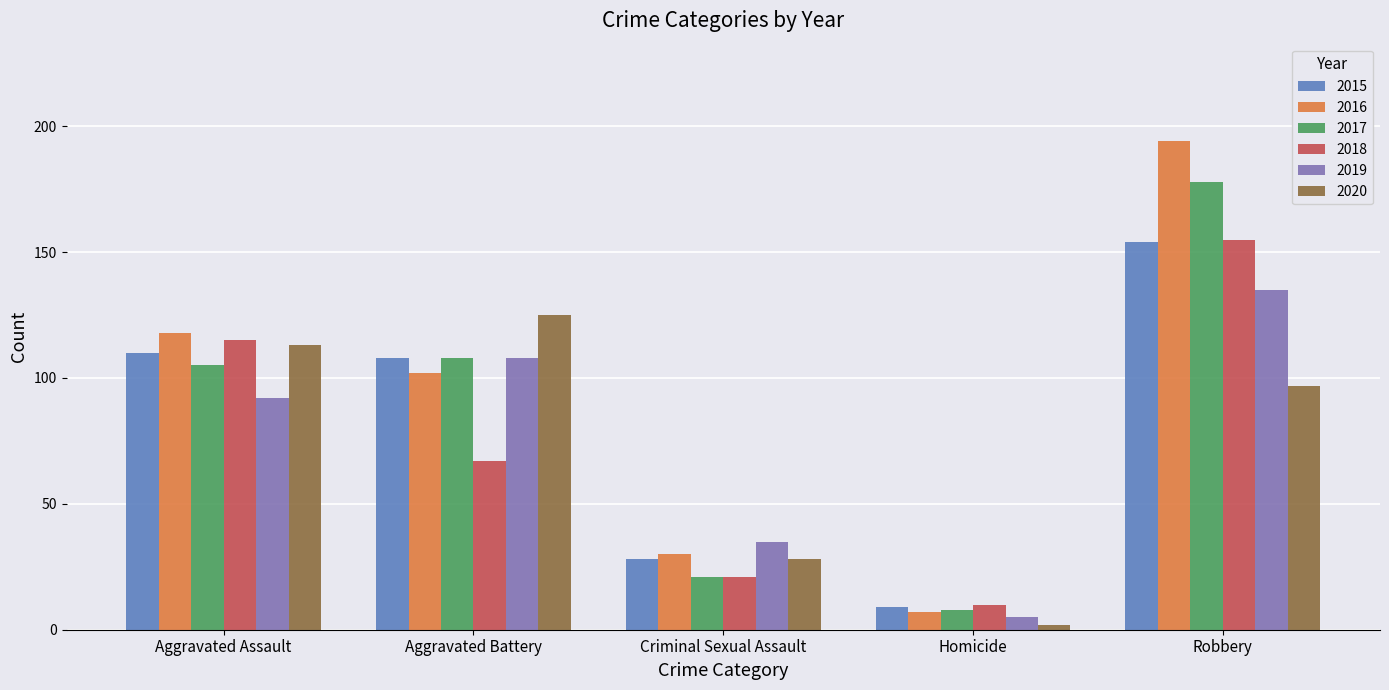

What is the difference between the second highest and second lowest values in the 2015 series?

82